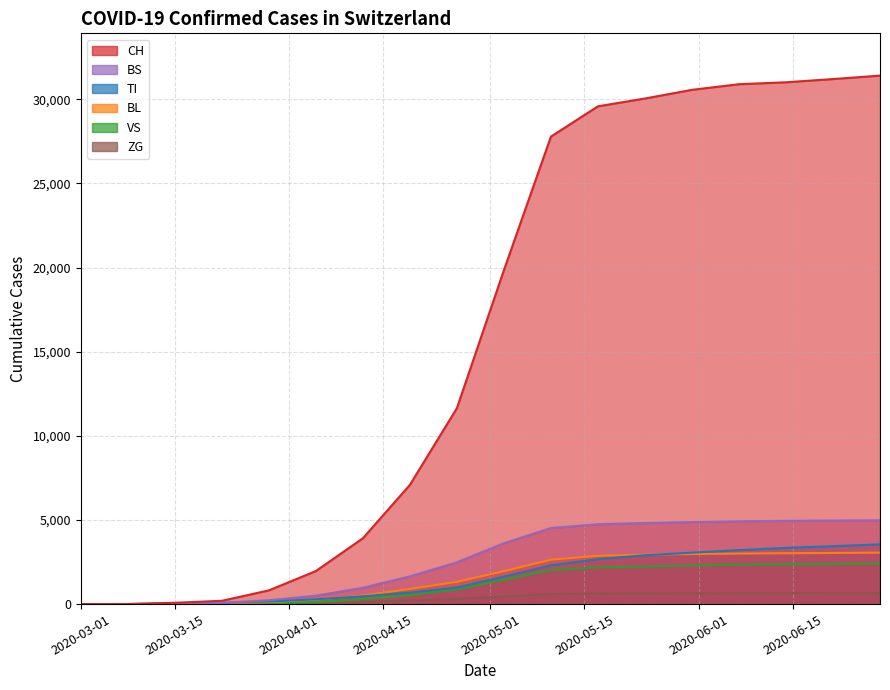

Which series has the largest total across all categories?

CH